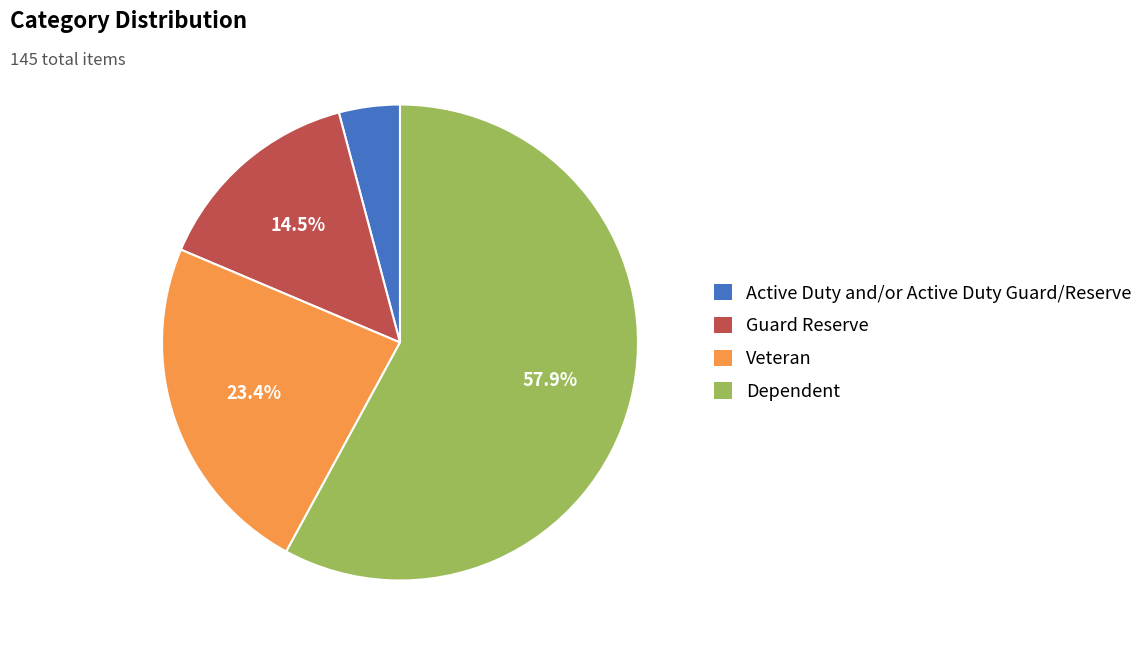

Is it true that Veteran is 23% of the pie?

True